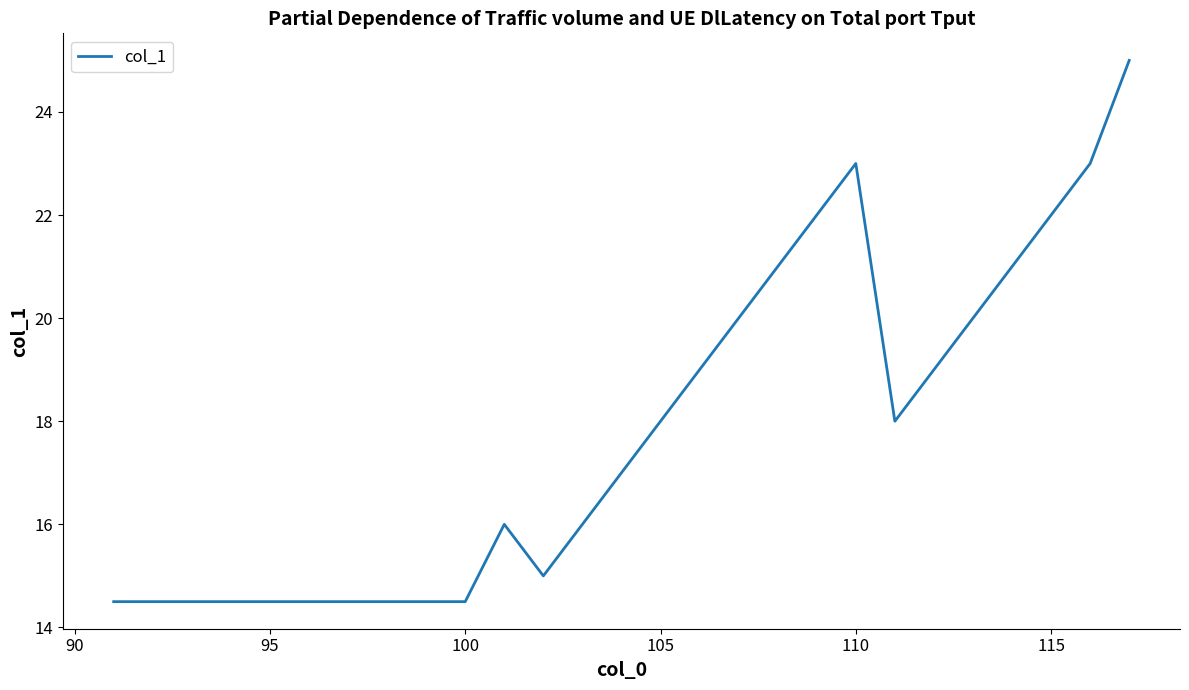

What is the difference between the maximum and minimum values?

10.5